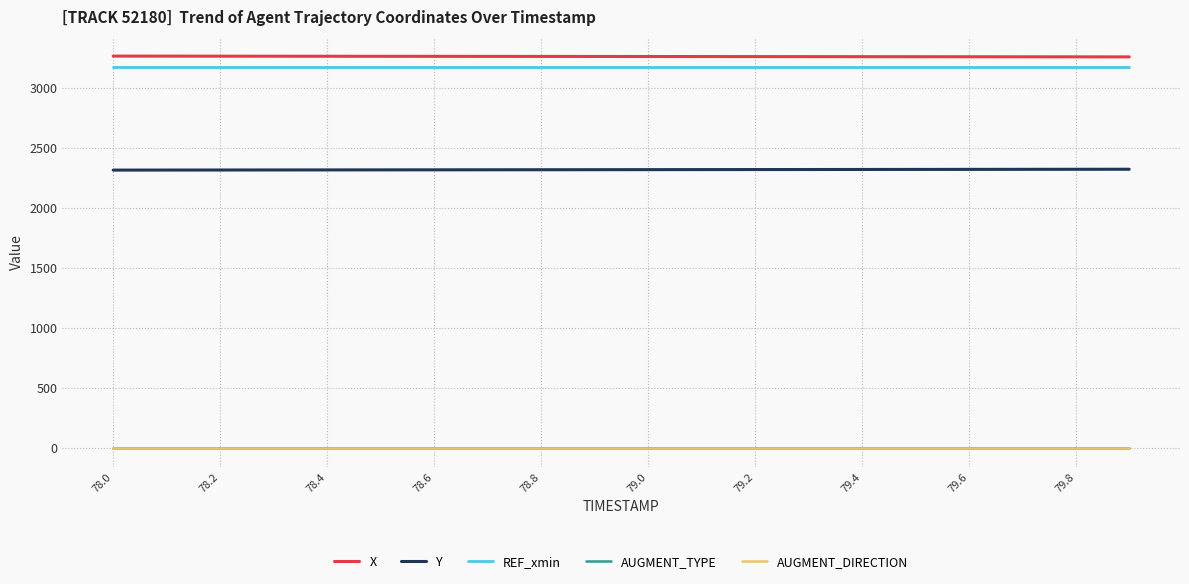

True or false: Y and REF_xmin cross at least once.

False